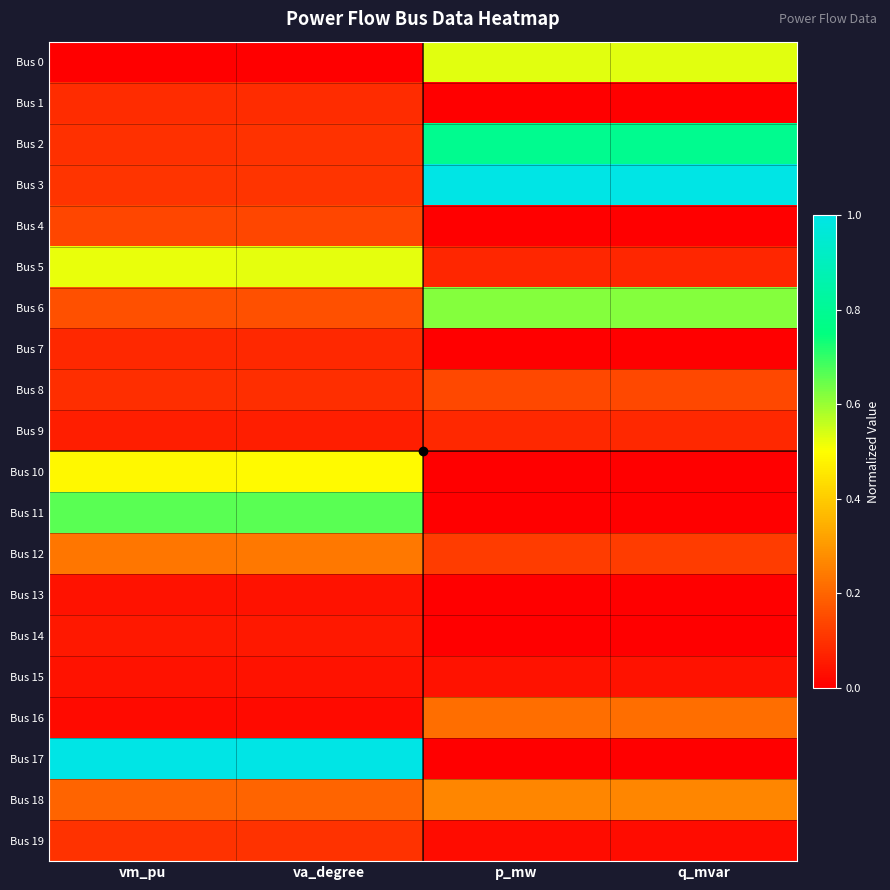

At how many categories does at least one series exceed 0?

4